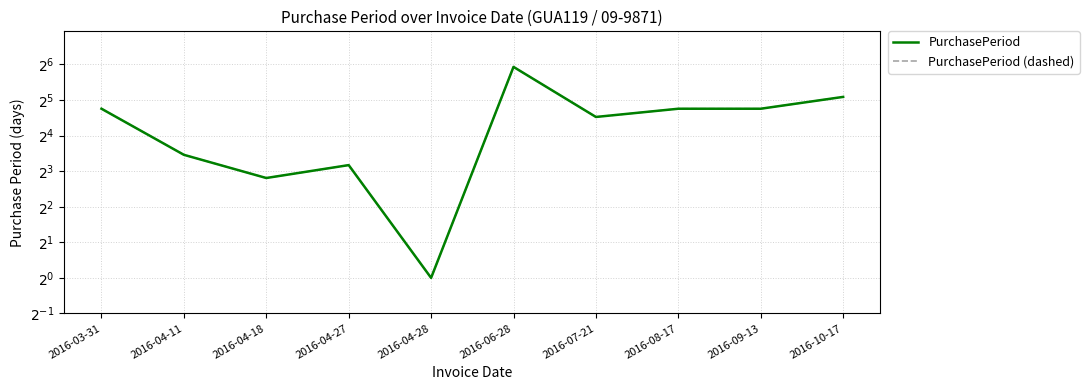

How many values in the PurchasePeriod (dashed) series are below 27?

5